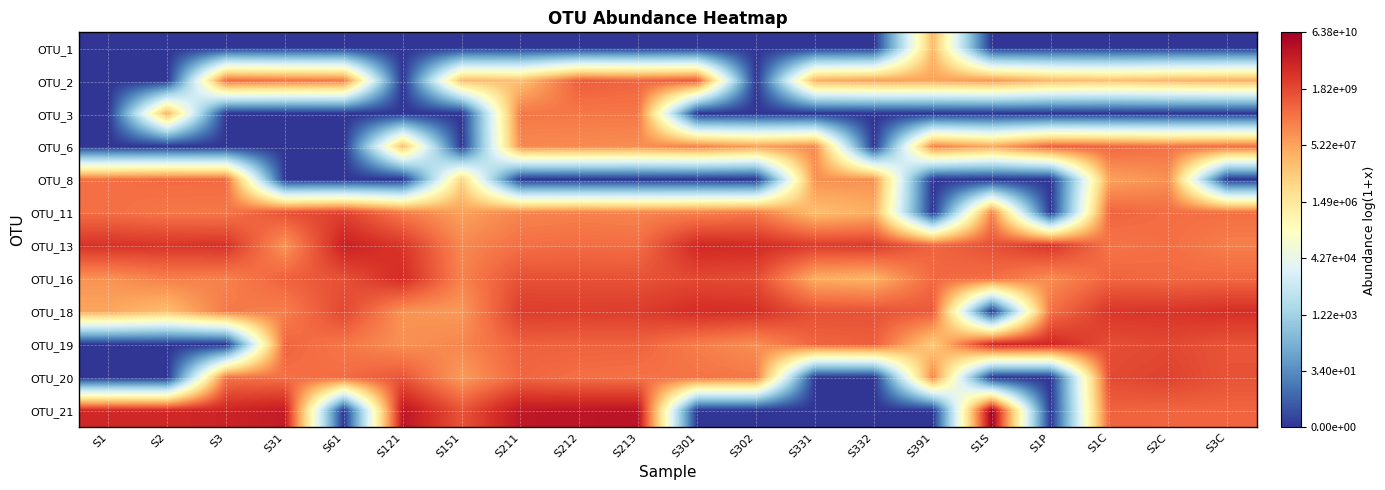

Reading left to right, extract all data points from this chart.

OTU_1: S1=0.0	S2=0.0	S3=0.0	S31=0.0	S61=0.0	S121=0.0	S151=0.0	S211=0.0	S212=0.0	S213=0.0	S301=0.0	S302=0.0	S331=0.0	S332=0.0	S391=16.8	S1S=0.0	S1P=0.0	S1C=0.0	S2C=0.0	S3C=0.0
OTU_2: S1=0.0	S2=0.0	S3=19.9	S31=19.6	S61=19.4	S121=0.0	S151=16.7	S211=16.5	S212=20.5	S213=20.2	S301=20.6	S302=0.0	S331=17.3	S332=17.9	S391=17.8	S1S=18.2	S1P=16.9	S1C=16.5	S2C=17.0	S3C=17.3
OTU_3: S1=0.0	S2=17.2	S3=0.0	S31=0.0	S61=0.0	S121=0.0	S151=0.0	S211=19.5	S212=19.5	S213=19.5	S301=0.0	S302=0.0	S331=0.0	S332=0.0	S391=0.0	S1S=0.0	S1P=0.0	S1C=0.0	S2C=0.0	S3C=0.0
OTU_6: S1=0.0	S2=0.0	S3=0.0	S31=0.0	S61=0.0	S121=16.7	S151=0.0	S211=18.8	S212=18.7	S213=18.6	S301=19.1	S302=17.9	S331=18.8	S332=0.0	S391=19.1	S1S=17.5	S1P=20.4	S1C=20.1	S2C=19.7	S3C=19.8
OTU_8: S1=19.7	S2=20.0	S3=20.0	S31=0.0	S61=0.0	S121=0.0	S151=15.6	S211=0.0	S212=0.0	S213=0.0	S301=0.0	S302=0.0	S331=18.5	S332=18.5	S391=0.0	S1S=0.0	S1P=0.0	S1C=17.8	S2C=18.5	S3C=0.0
OTU_11: S1=19.8	S2=19.5	S3=19.5	S31=21.0	S61=21.7	S121=19.3	S151=17.9	S211=18.9	S212=19.1	S213=19.0	S301=19.1	S302=19.4	S331=16.6	S332=17.3	S391=0.0	S1S=19.1	S1P=0.0	S1C=20.2	S2C=19.9	S3C=19.8
OTU_13: S1=22.3	S2=22.1	S3=22.3	S31=18.3	S61=23.1	S121=22.1	S151=18.8	S211=19.8	S212=19.9	S213=19.8	S301=22.8	S302=22.6	S331=21.9	S332=21.9	S391=20.1	S1S=21.0	S1P=22.2	S1C=19.6	S2C=19.8	S3C=19.2
OTU_16: S1=18.5	S2=19.2	S3=19.1	S31=20.3	S61=21.0	S121=22.6	S151=19.0	S211=21.0	S212=21.0	S213=20.9	S301=21.3	S302=21.2	S331=17.4	S332=17.1	S391=20.0	S1S=19.8	S1P=18.6	S1C=20.2	S2C=20.0	S3C=20.1
OTU_18: S1=17.7	S2=16.6	S3=19.4	S31=19.2	S61=21.4	S121=18.4	S151=18.2	S211=21.8	S212=21.8	S213=21.8	S301=22.5	S302=22.4	S331=21.1	S332=21.0	S391=20.6	S1S=0.0	S1P=19.7	S1C=22.1	S2C=22.2	S3C=22.4
OTU_19: S1=0.0	S2=0.0	S3=0.0	S31=20.2	S61=19.5	S121=18.5	S151=18.9	S211=20.4	S212=20.3	S213=20.3	S301=19.2	S302=18.6	S331=20.2	S332=20.5	S391=15.9	S1S=22.9	S1P=22.8	S1C=21.1	S2C=21.3	S3C=20.9
OTU_20: S1=0.0	S2=0.0	S3=19.6	S31=19.8	S61=19.9	S121=20.8	S151=18.1	S211=20.1	S212=19.8	S213=19.7	S301=19.6	S302=19.4	S331=0.0	S332=0.0	S391=19.0	S1S=0.0	S1P=0.0	S1C=21.3	S2C=21.6	S3C=20.9
OTU_21: S1=22.8	S2=22.7	S3=23.0	S31=23.4	S61=0.0	S121=23.7	S151=20.9	S211=23.6	S212=23.7	S213=23.8	S301=0.0	S302=0.0	S331=0.0	S332=0.0	S391=0.0	S1S=24.9	S1P=0.0	S1C=20.3	S2C=20.2	S3C=20.2